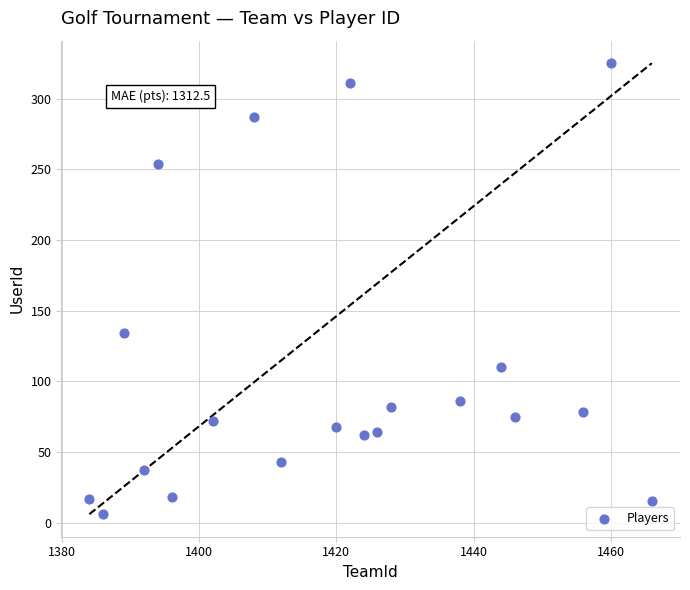

What Y value in the scatter plot is closest to 165?

134